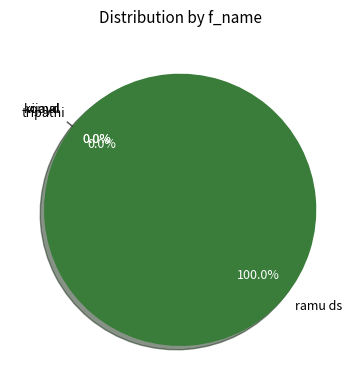

True or false: komal accounts for 1% of the total.

False